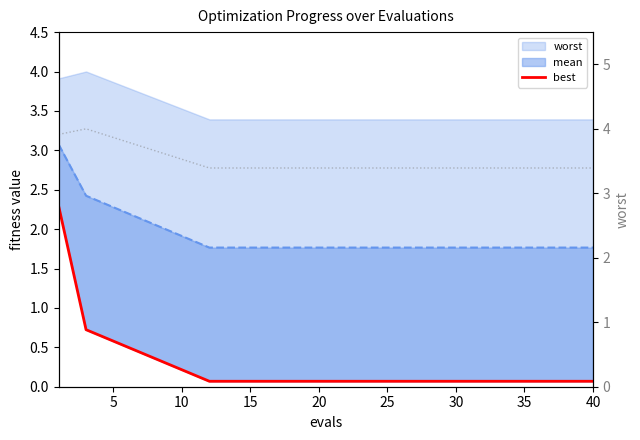

What is the average value of the worst (right) series?

3.5